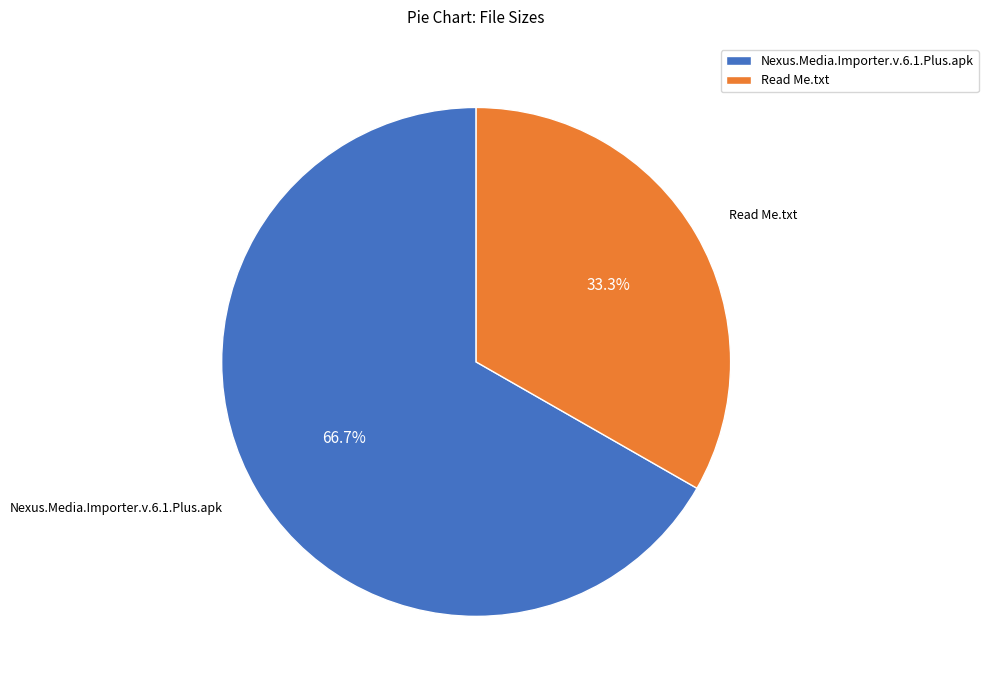

What is the ratio of the value at Nexus.Media.Importer.v.6.1.Plus.apk to the value at Read Me.txt?

2.0